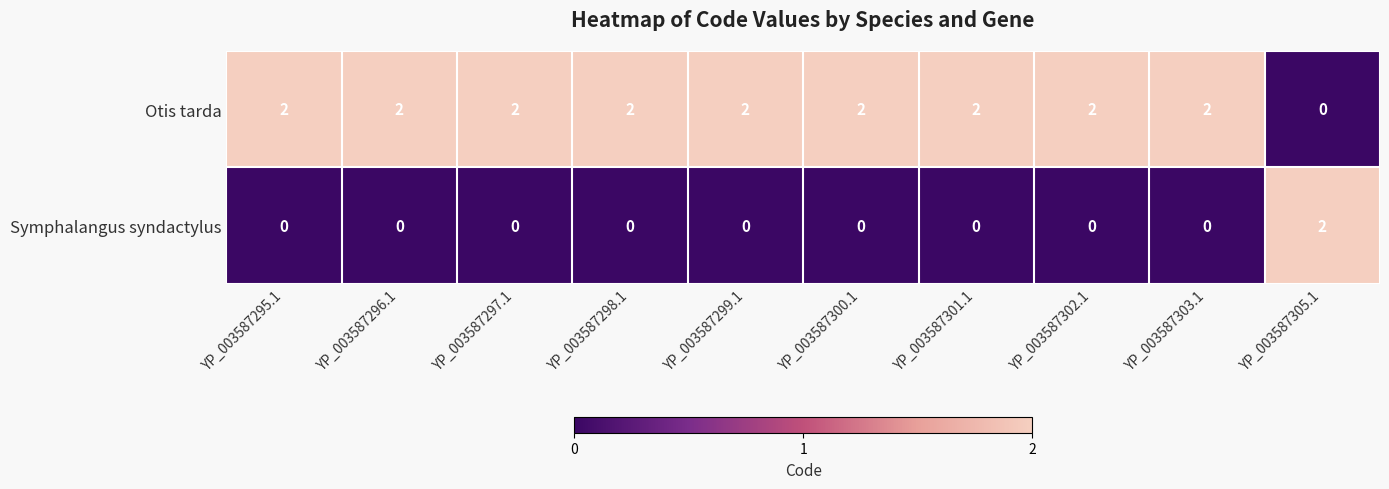

How many Otis tarda values are between 2 and 3?

9